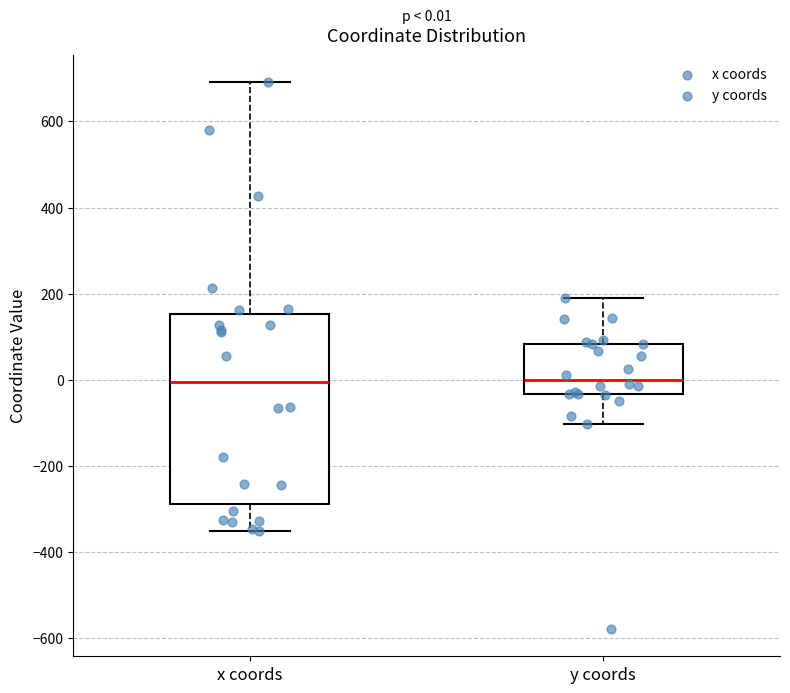

Comparing the boxes themselves (not the whiskers), which one is the tallest?

x coords